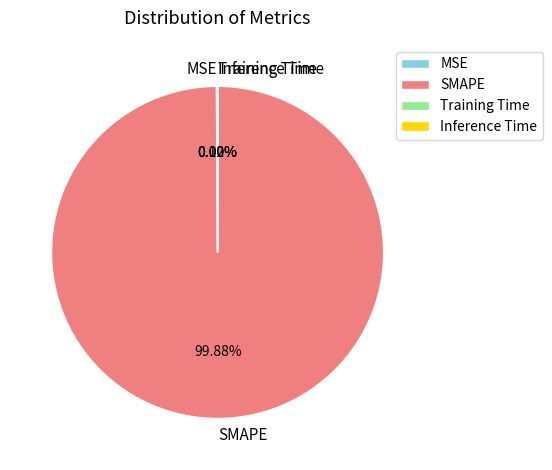

Does any single category account for the majority?

Yes